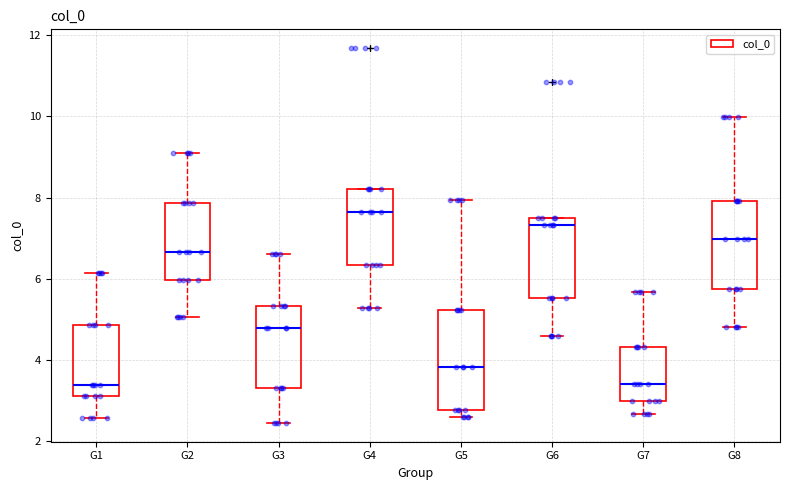

Where is the upper edge of the box for G7 on the y-axis? The values are not printed on the chart, so give them approximately, as read against the axis.

4.4